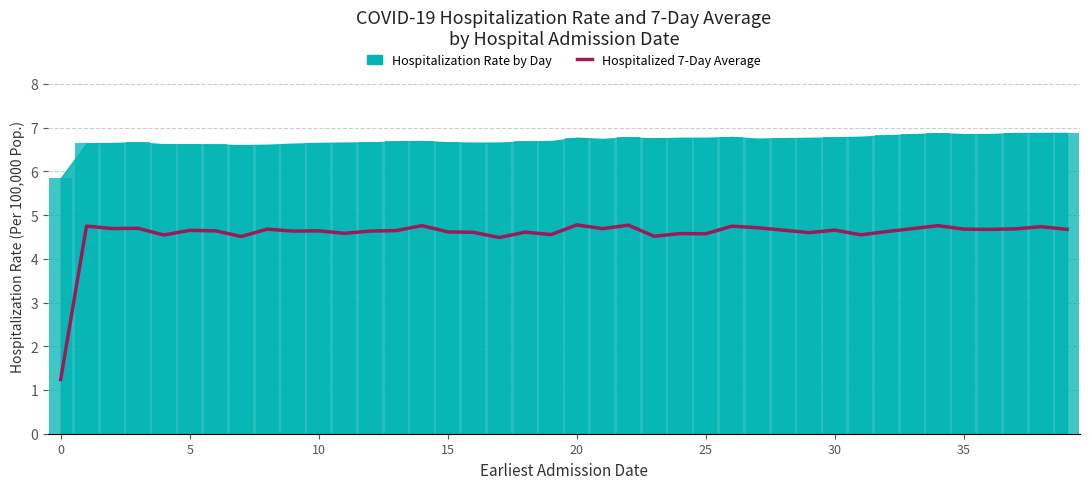

What is the average value?

4.6